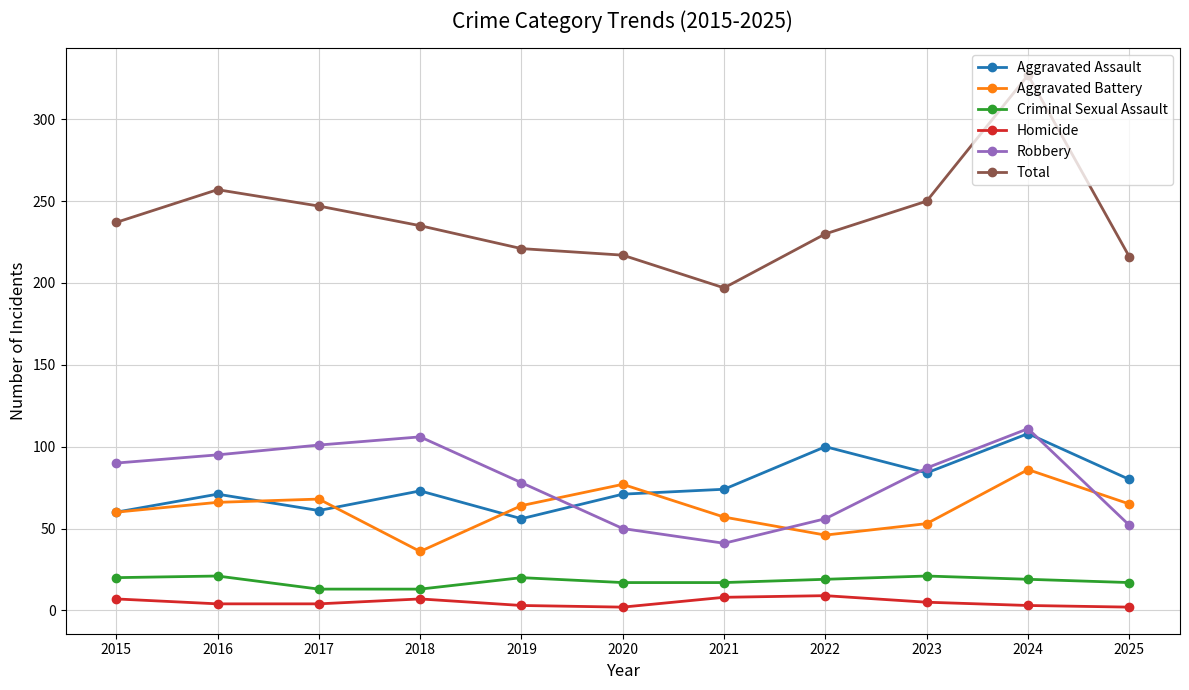

The value of Total at 2023 is 250. True or false?

True